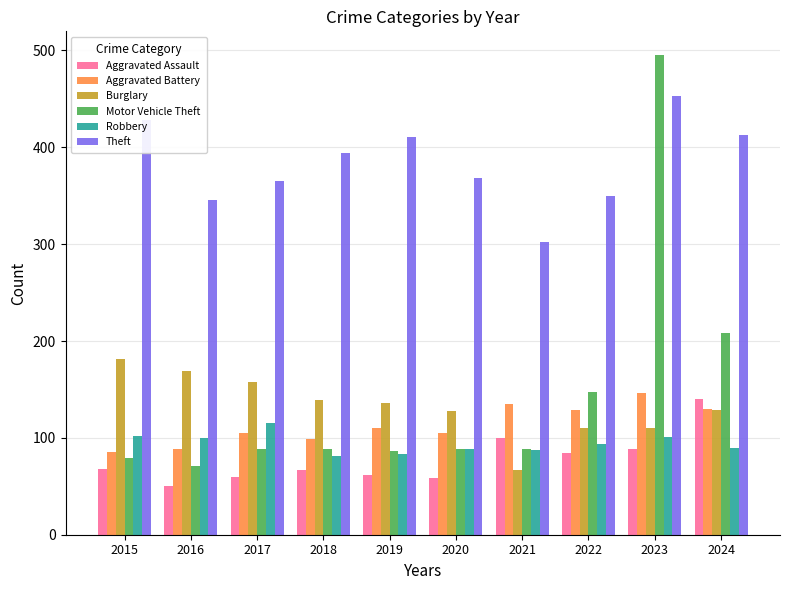

The Burglary series shows 67 at 2021. True or false?

True